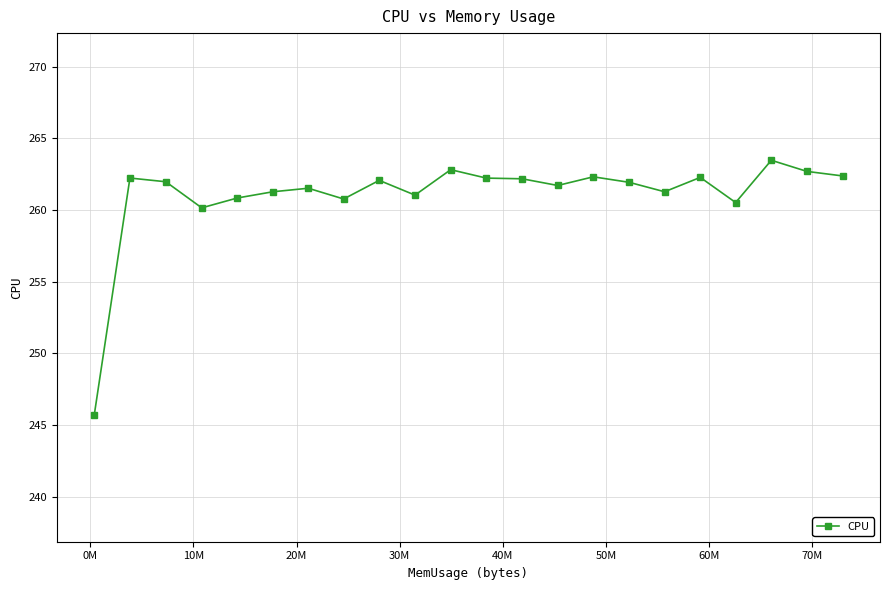

What is the value of the 14th point from the left?

261.7